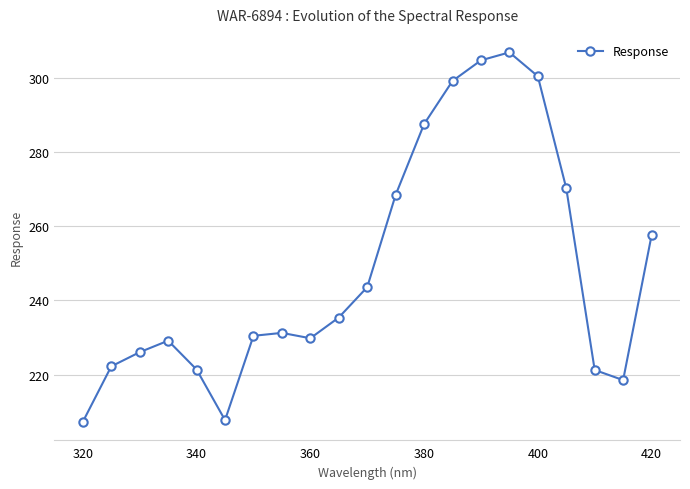

What is the difference between the maximum and minimum values?

99.6